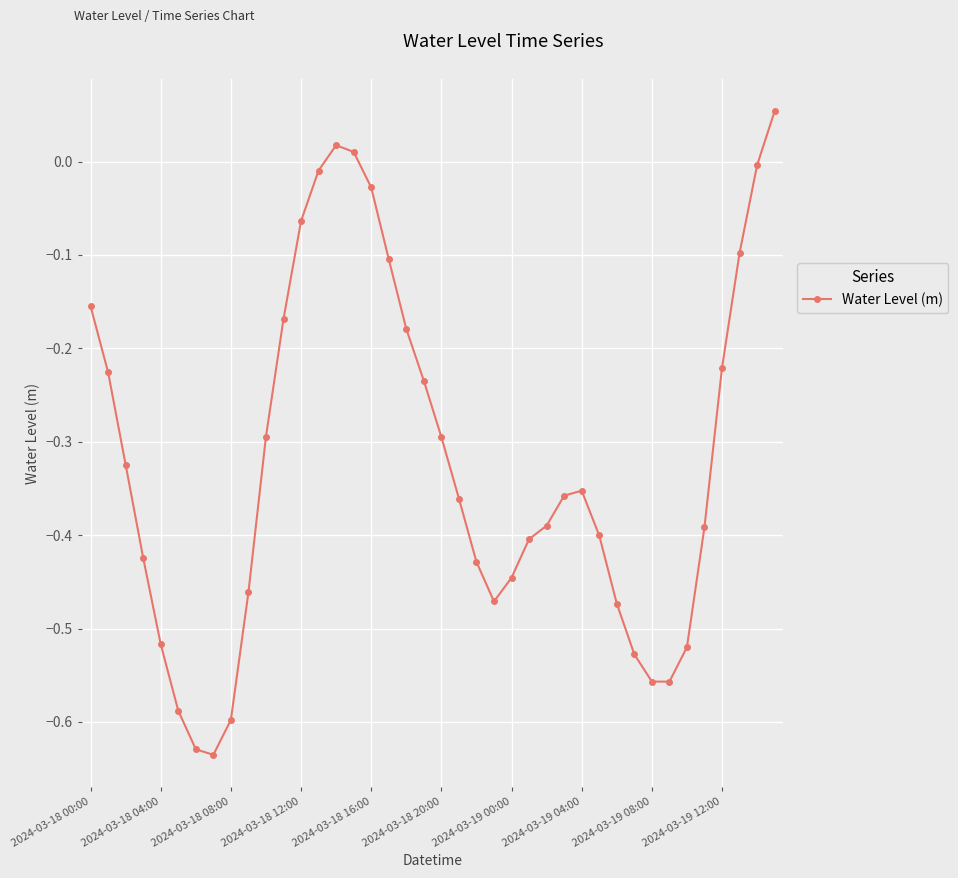

How many data points are less than 0?

37